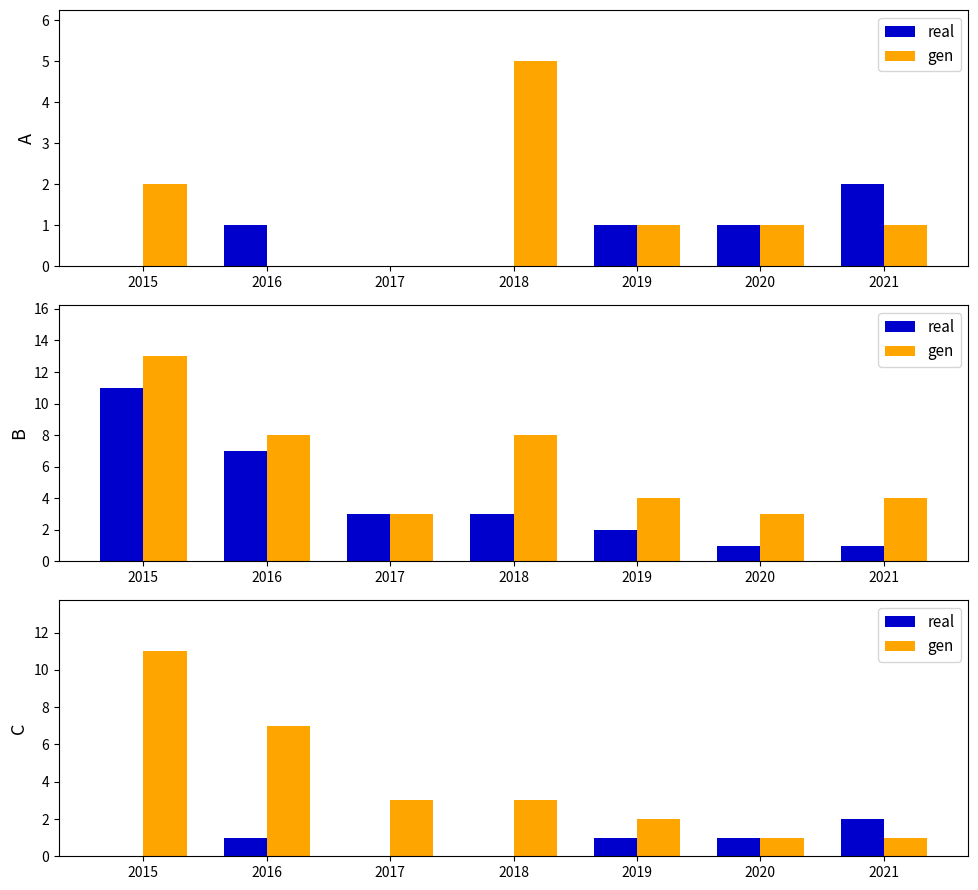

Which series has the largest range (max minus min)?

gen